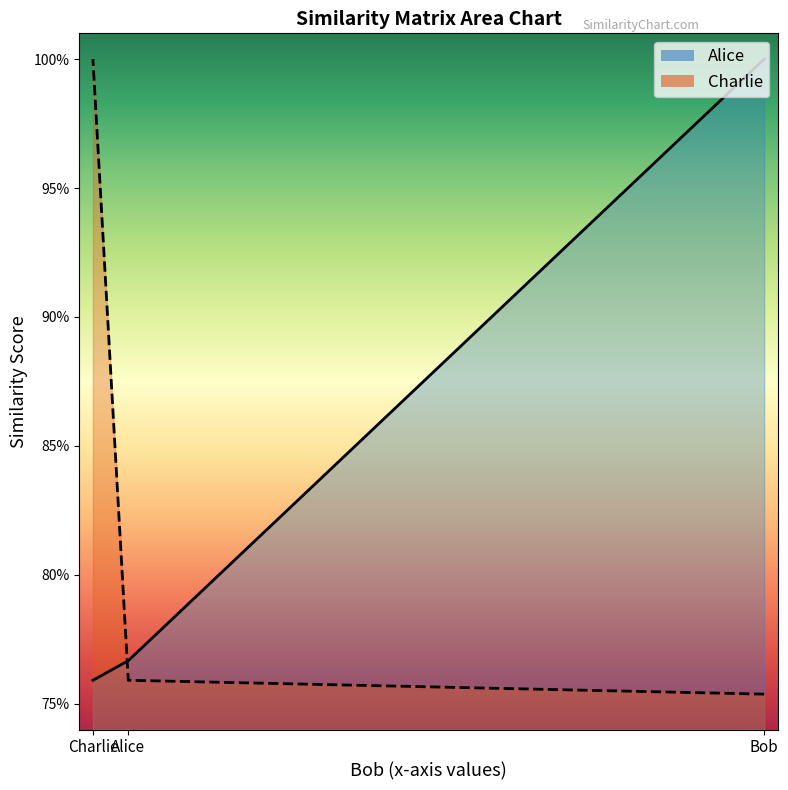

Which series has the largest total across all categories?

Alice